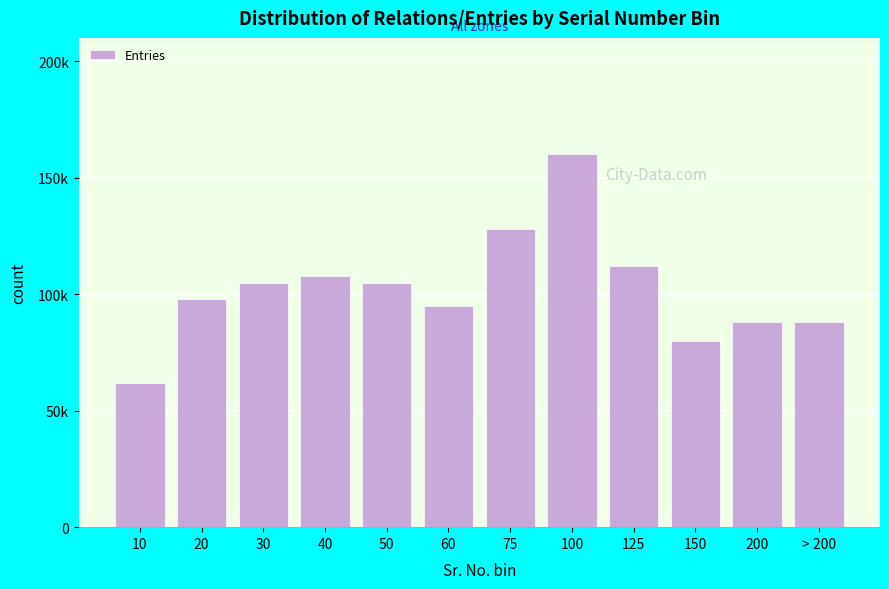

Does the chart contain any negative values?

No